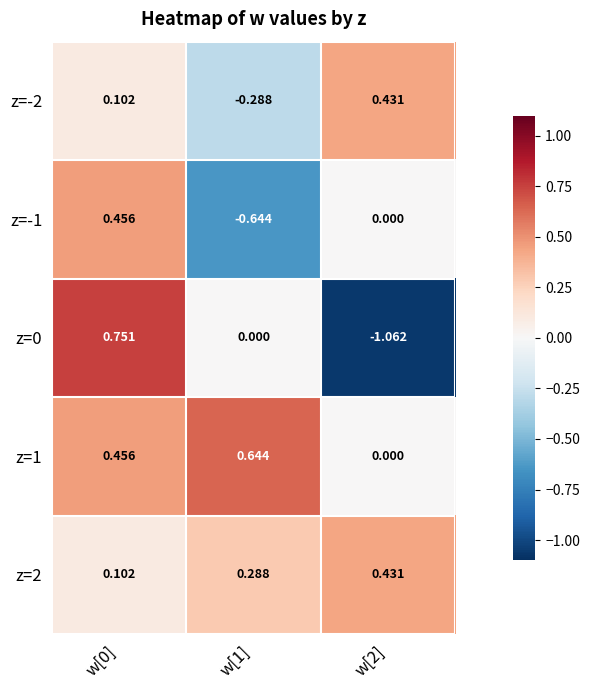

Is the value of z=-2 at w[2] greater than the value of z=-1 at w[1]?

Yes